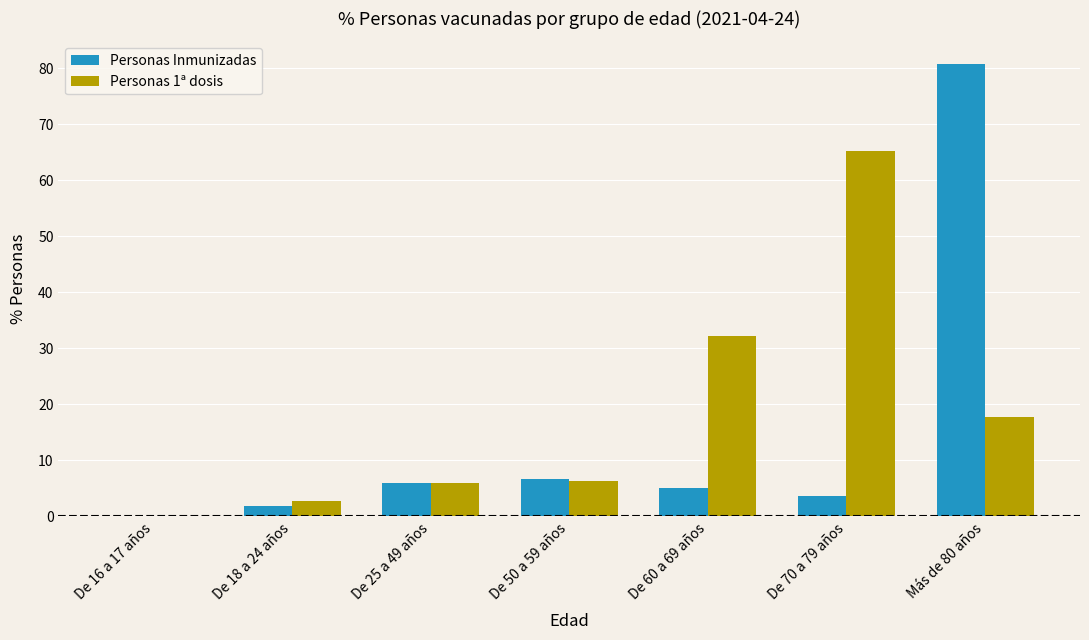

Is it true that Personas 1ª dosis equals 101.2 at De 70 a 79 años?

False